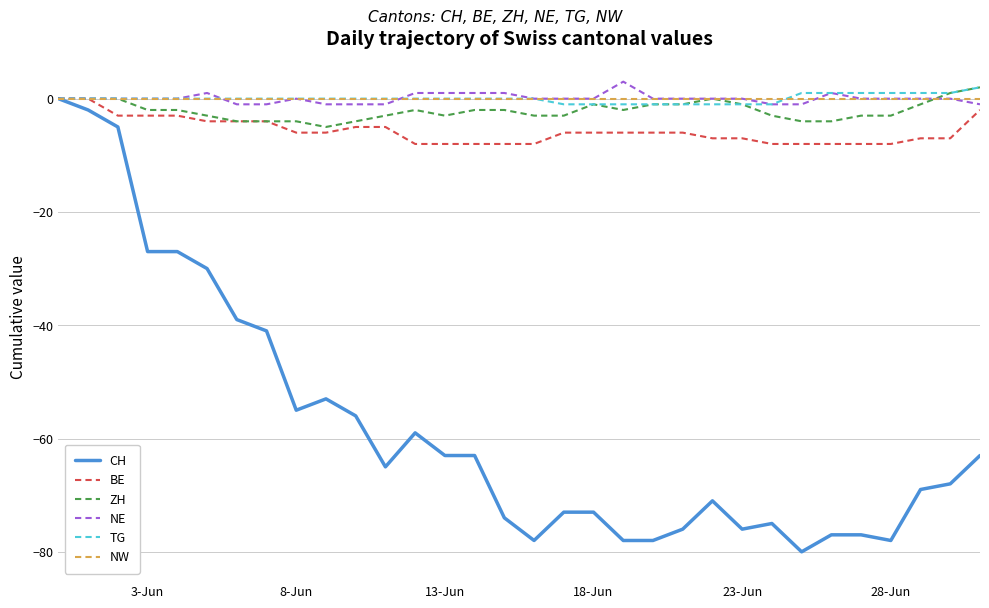

How many lines are shown in the chart?

6